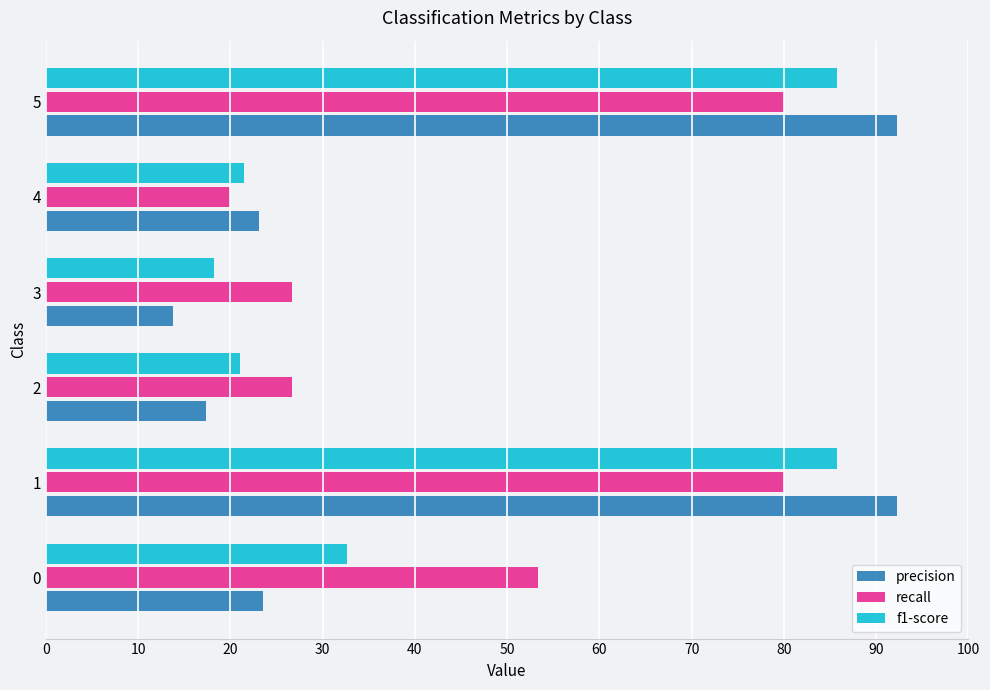

Which series changed the most between 3 and 5?

precision